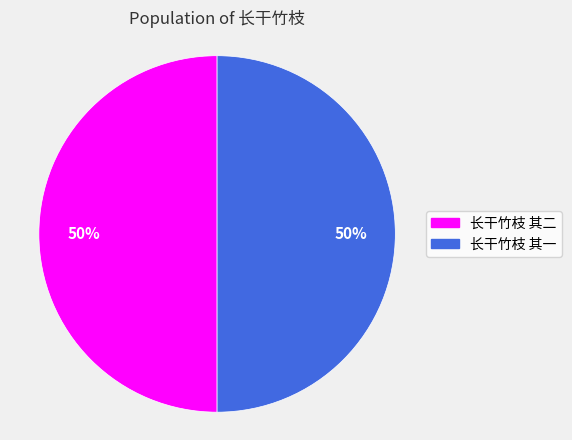

How many segments does this pie chart have?

2